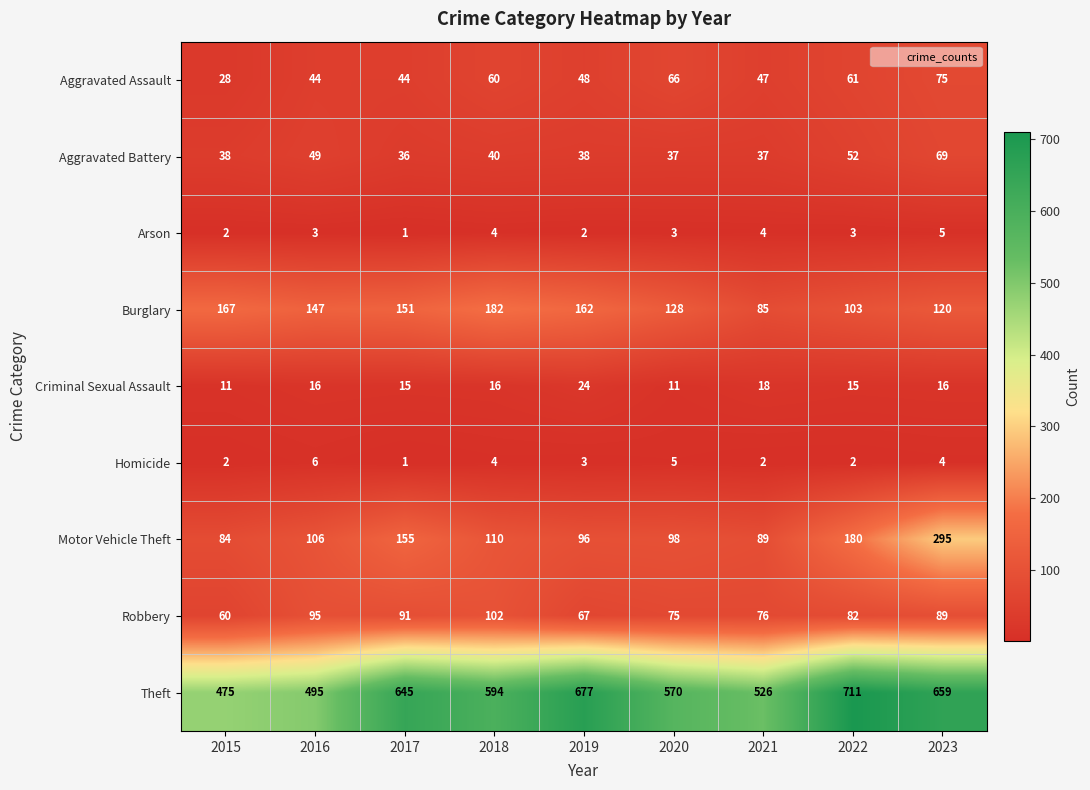

Where does the Aggravated Assault series first go above 48?

2018